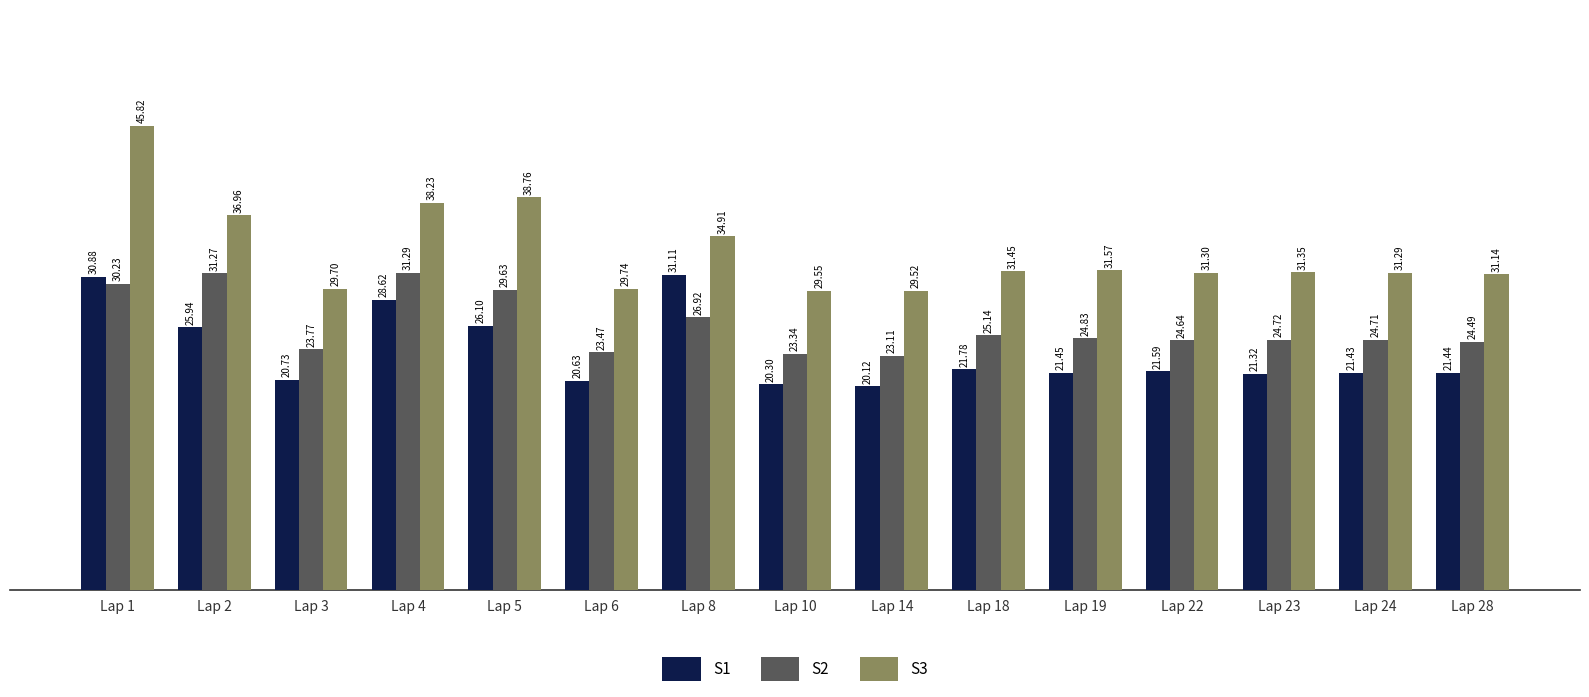

The S3 series shows 29.6 at Lap 10. True or false?

True